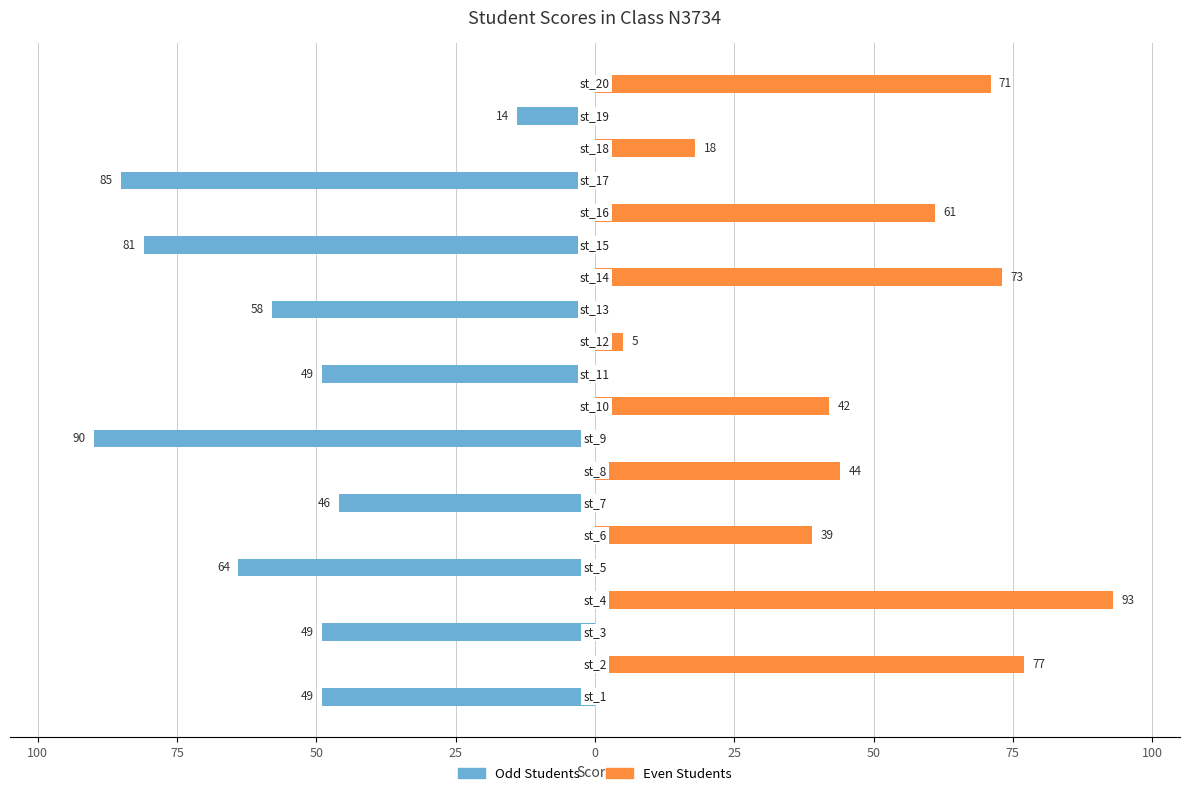

What is the average value of the Even Students series?

26